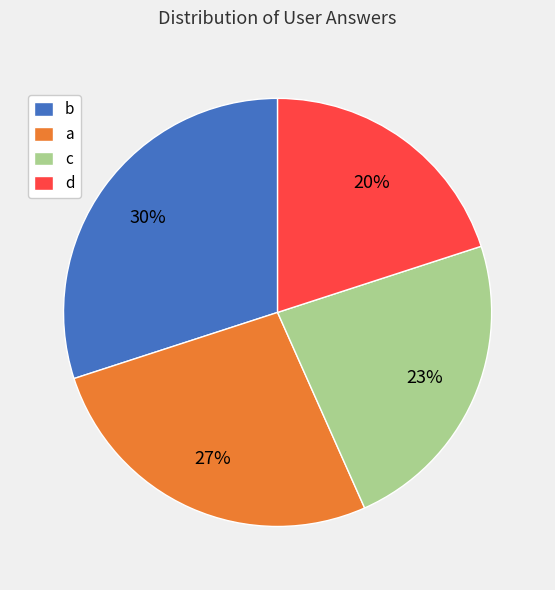

Which slice is the largest?

b